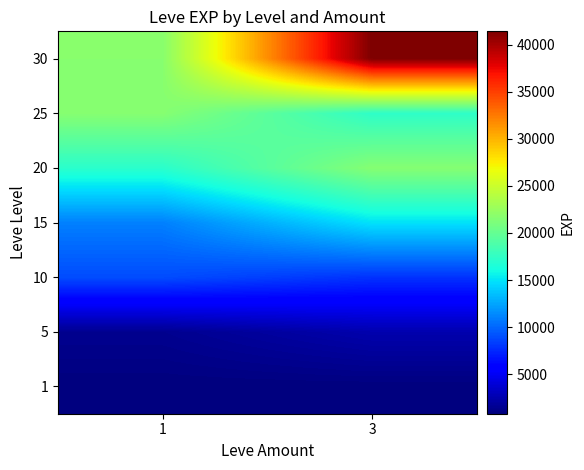

What is the greatest value displayed?

41410